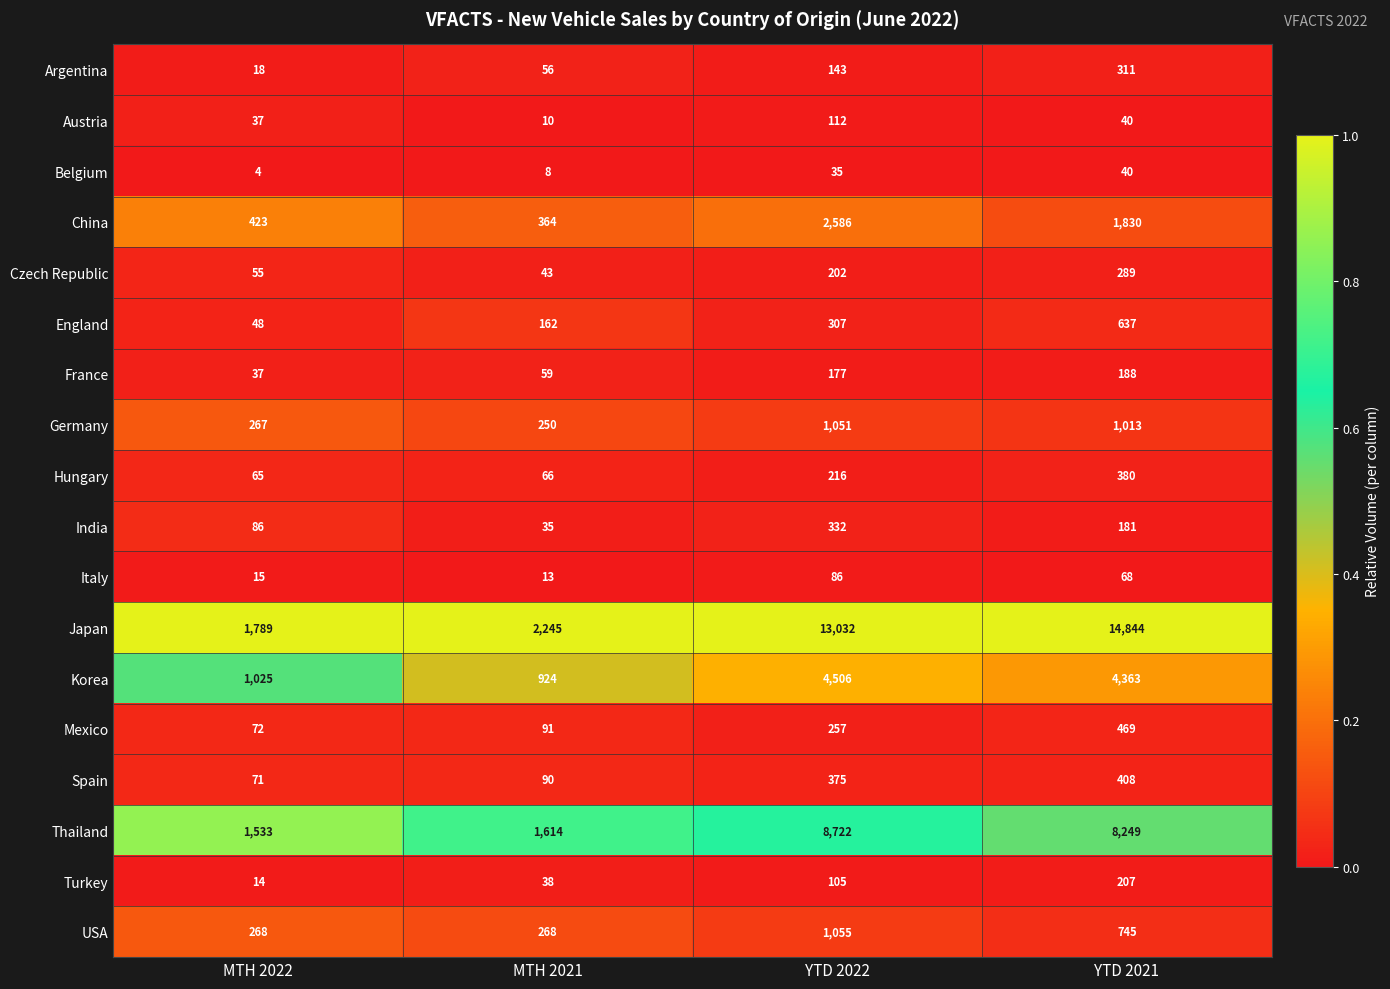

Which label corresponds to the smallest value in the chart?

MTH 2022